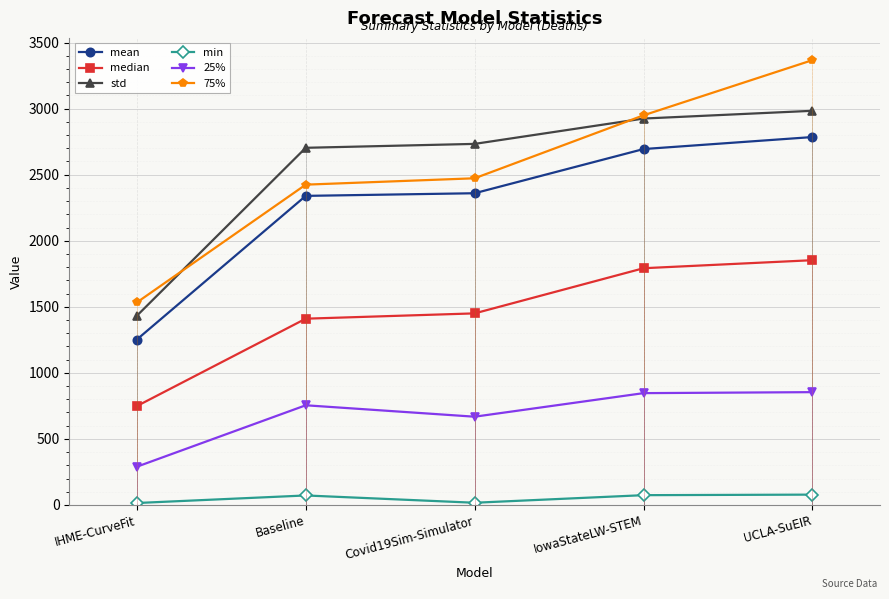

Is it true that std equals 2924.9 at IowaStateLW-STEM?

True